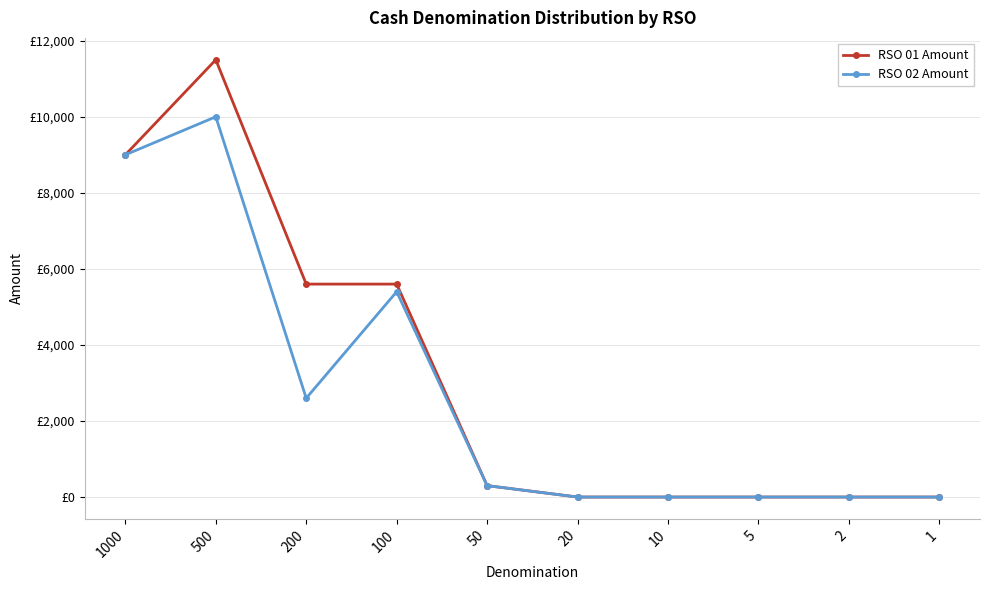

What are all the series names shown in the legend?

RSO 01 Amount, RSO 02 Amount